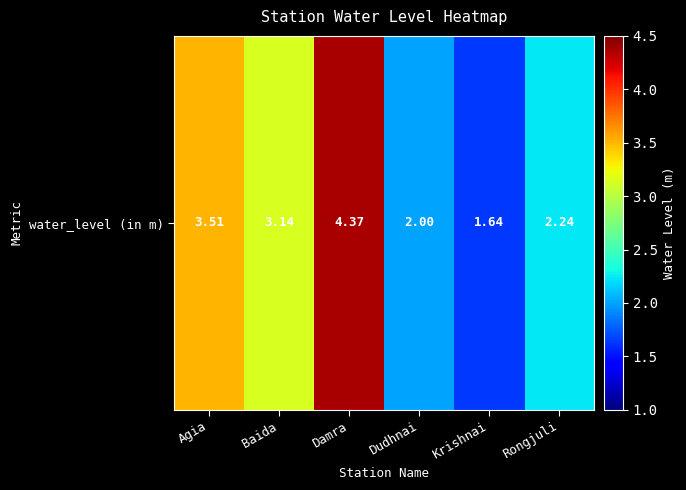

The value at Baida is 0.8. True or false?

False